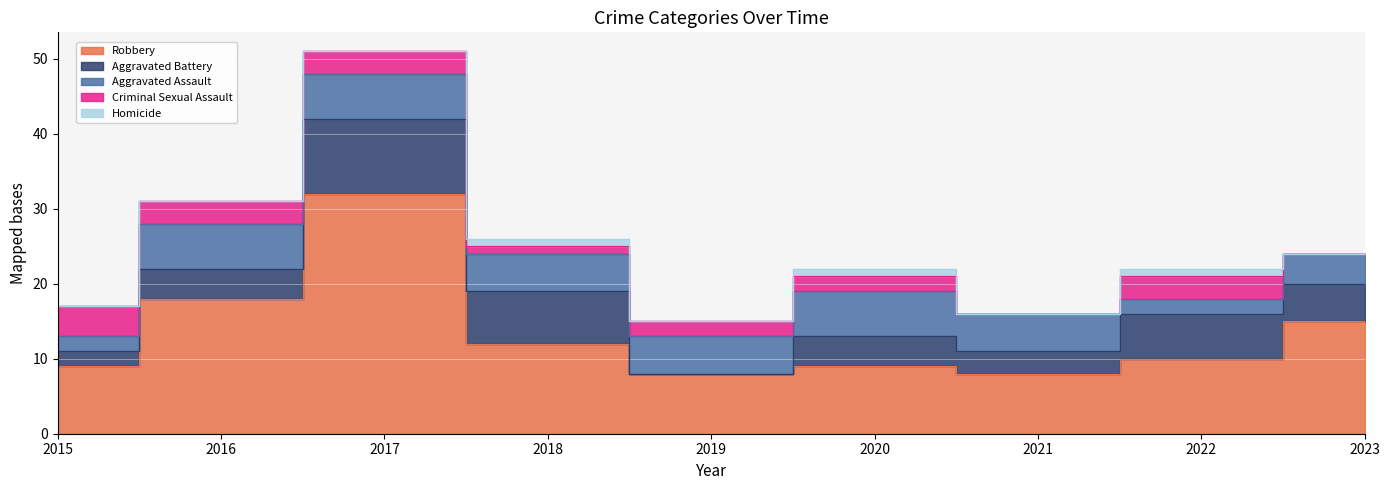

Between 2016 and 2023, which series saw the biggest shift?

Robbery